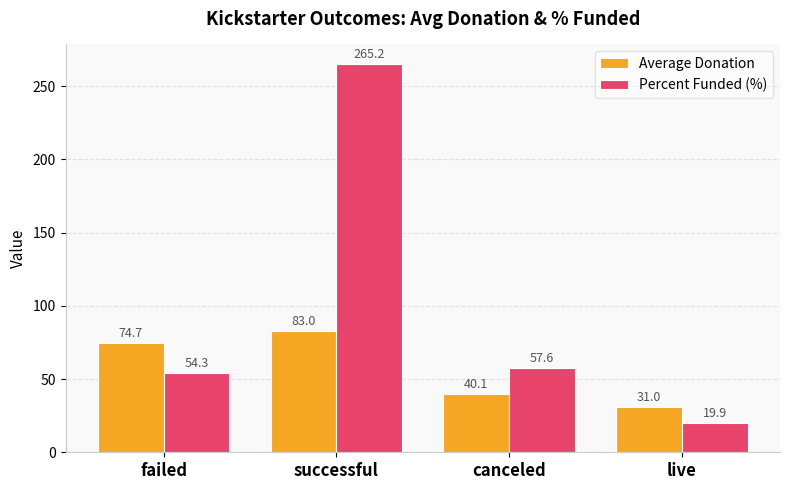

What is the difference between the highest and lowest values at live?

11.1